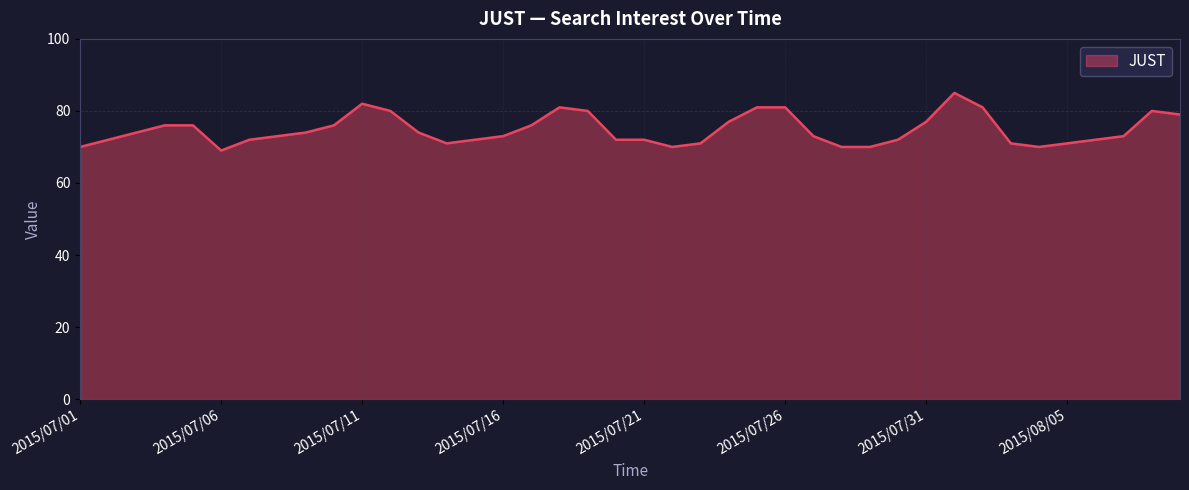

What is the difference between the maximum and minimum values?

16